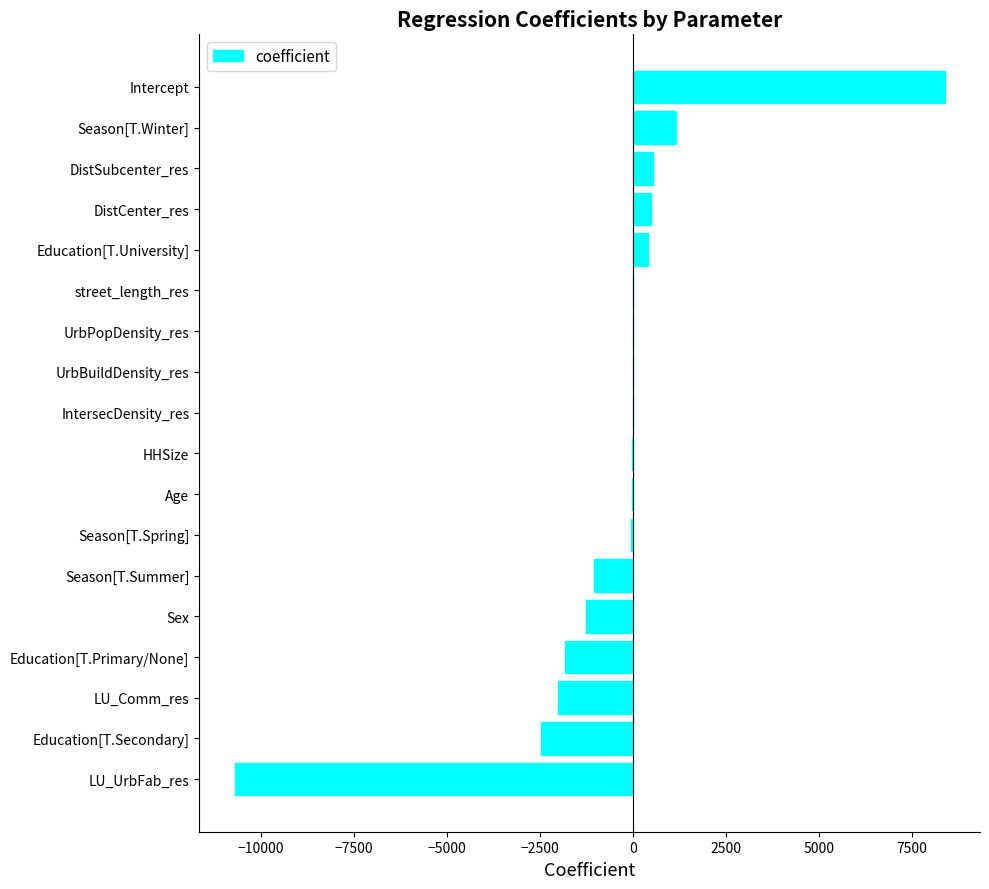

What is the change in value from Education[T.Secondary] to LU_Comm_res?

+453.3